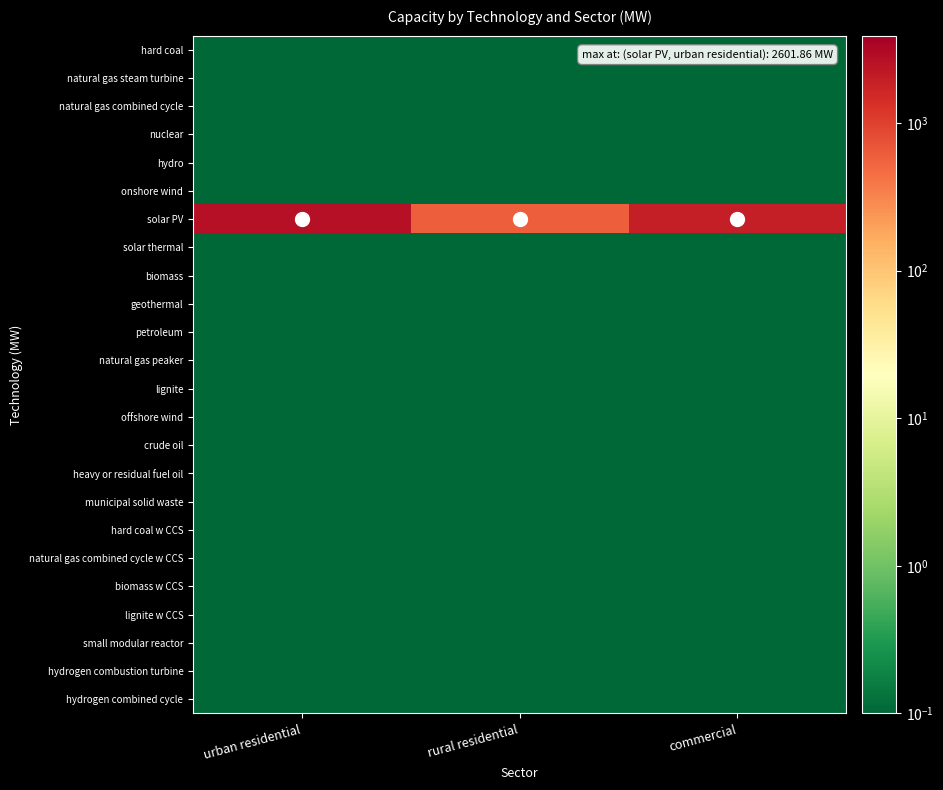

At which category is the sum across all series the highest?

urban residential